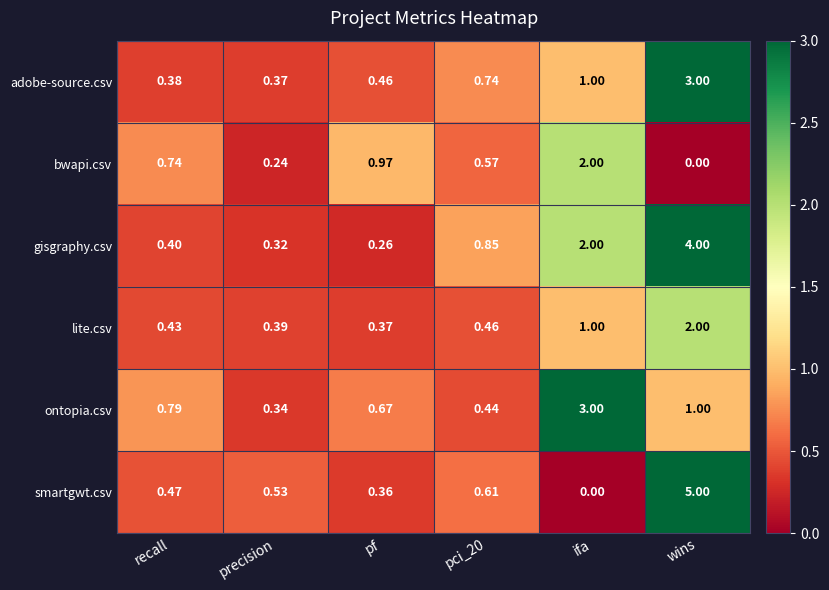

Which series has the largest total across all categories?

gisgraphy.csv